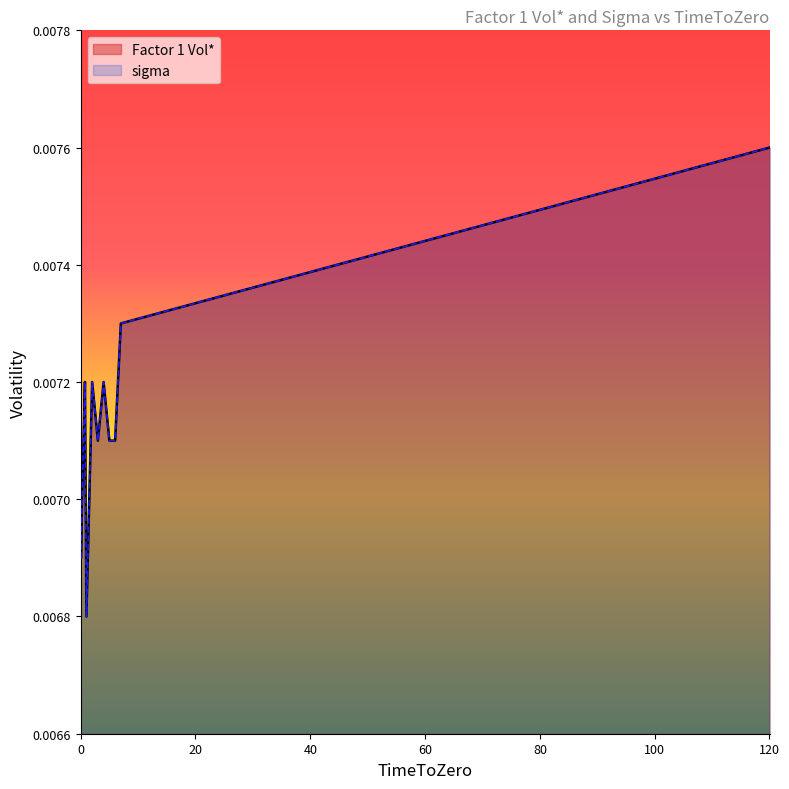

How many Factor 1 Vol* values are between 0 and 1?

13